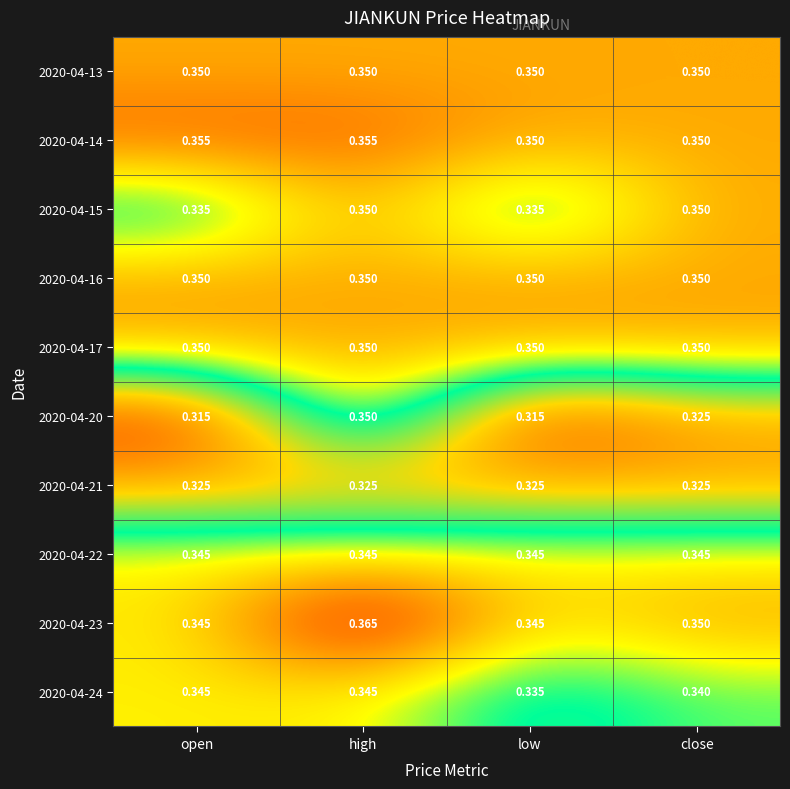

At which category is the sum across all series the highest?

high